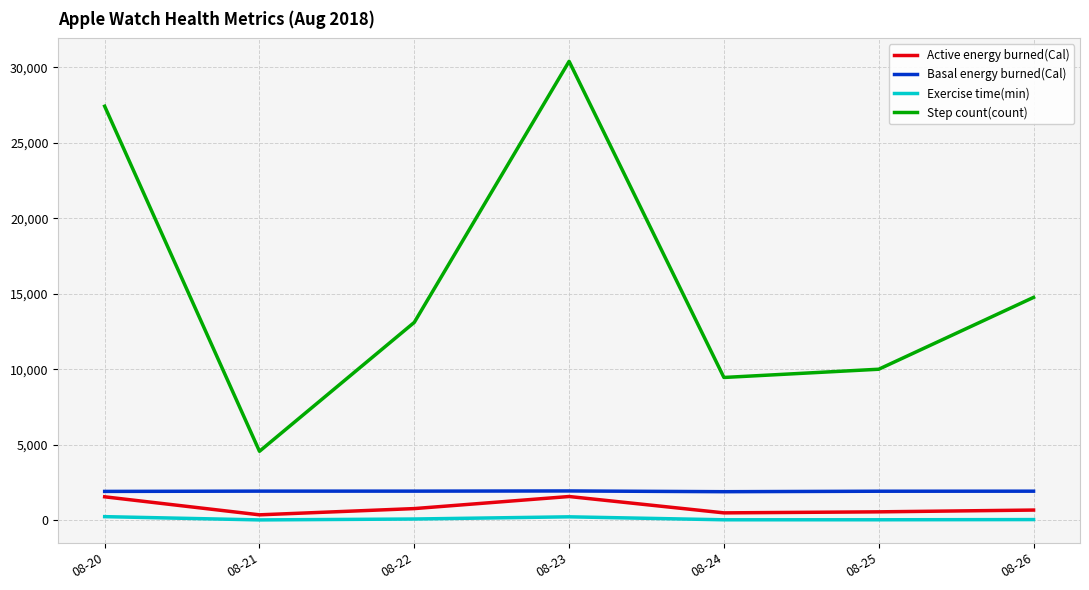

What is the highest value of the Active energy burned(Cal) series?

1572.5